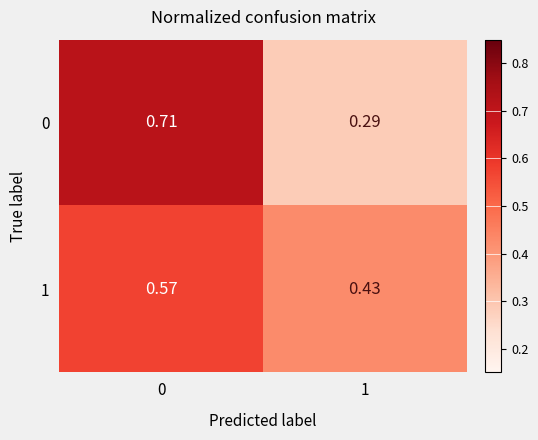

Count the number of categories in the chart.

2